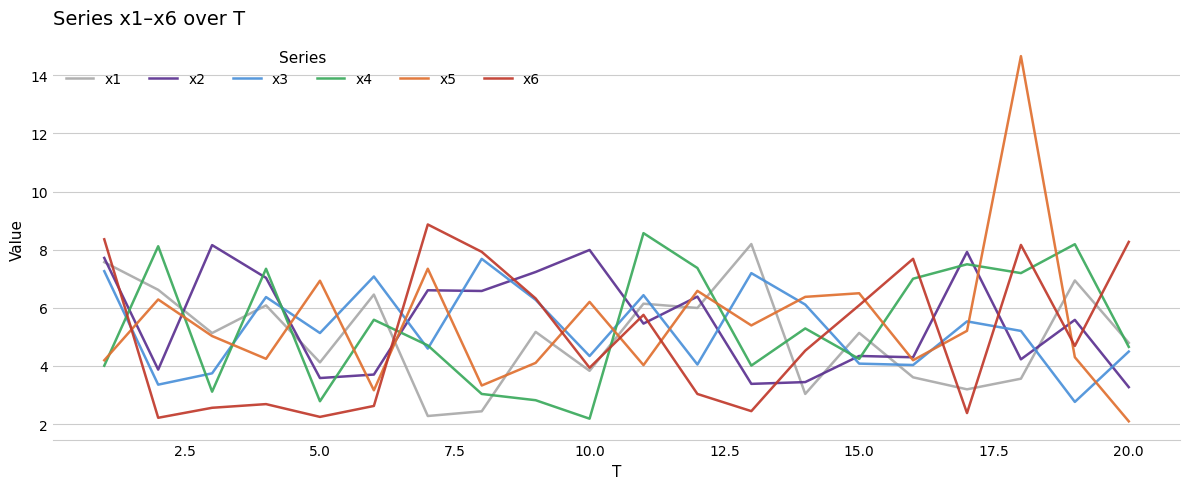

Which series ends up on top after the final intersection of x2 and x6?

x6